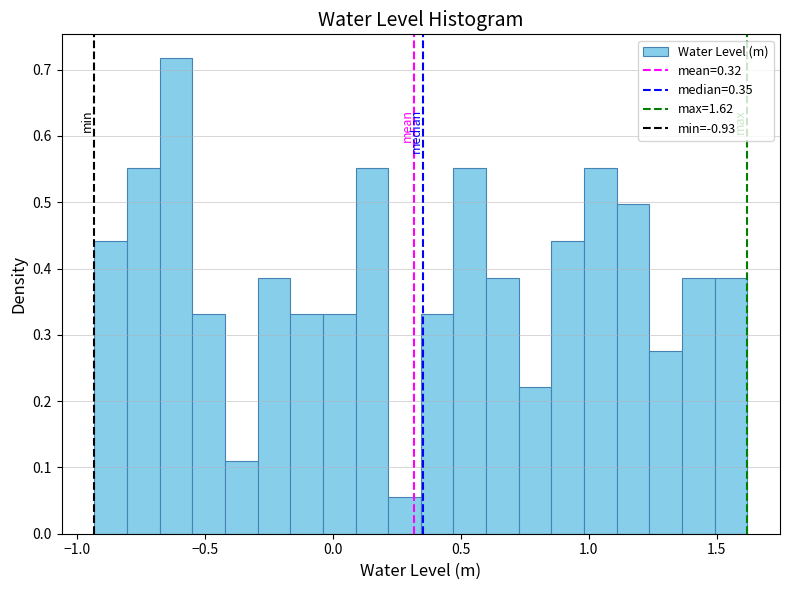

Around what value on the x-axis is the tallest bar? Give the approximate position of its centre, as read against the axis.

-0.60